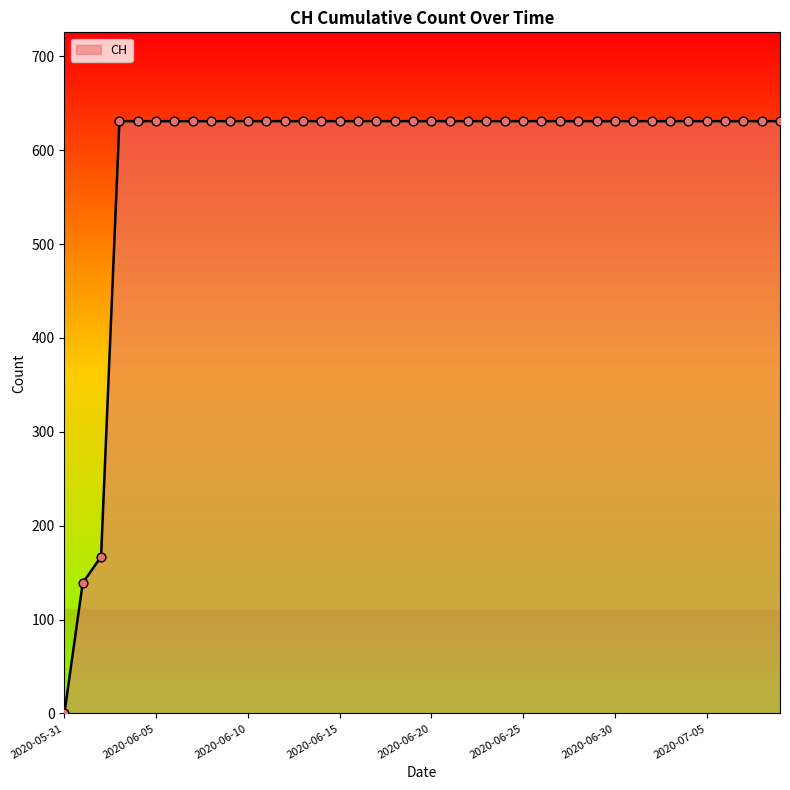

What is the difference between the maximum and minimum values?

631